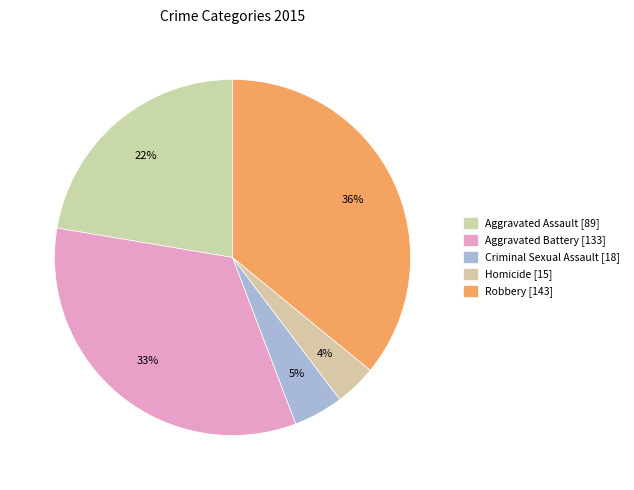

Do Aggravated Assault and Criminal Sexual Assault together represent more than half of the pie?

No